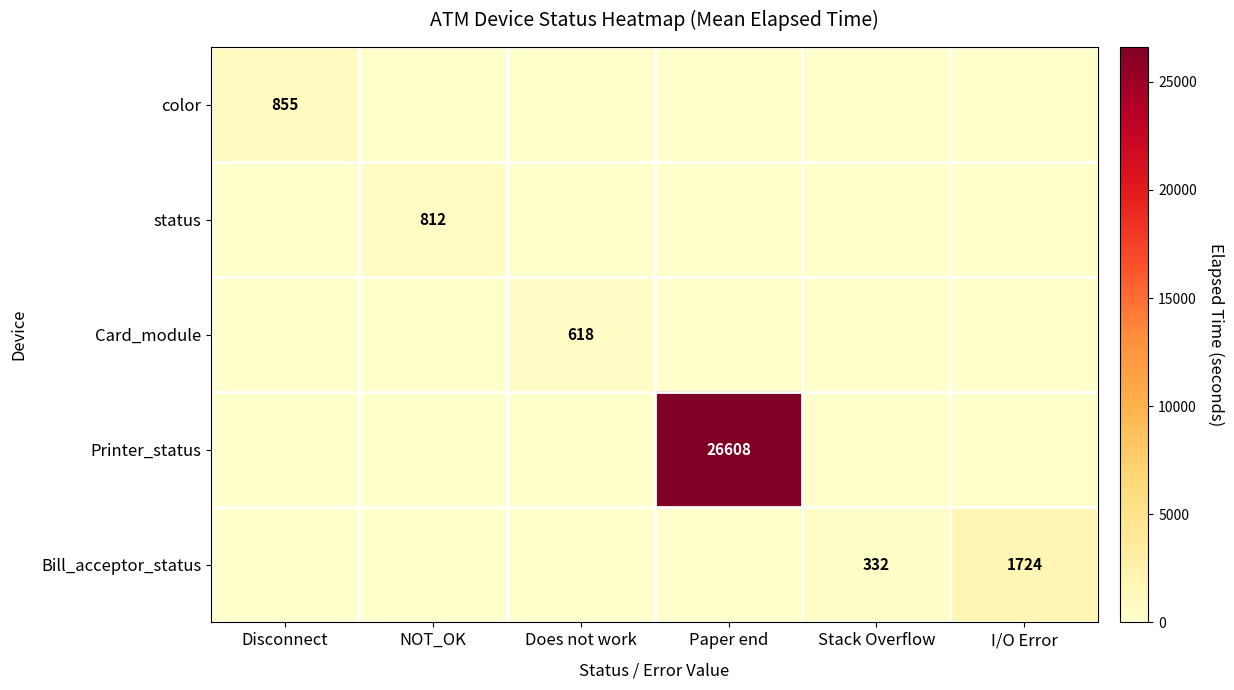

The value of Bill_acceptor_status at I/O Error is 2325. True or false?

False